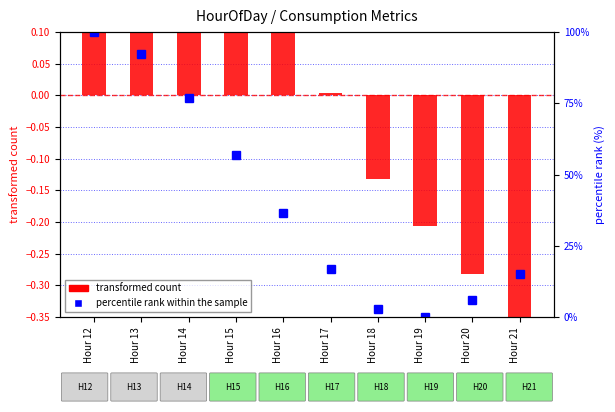

How many values in the percentile rank within the sample series are below 36?

5